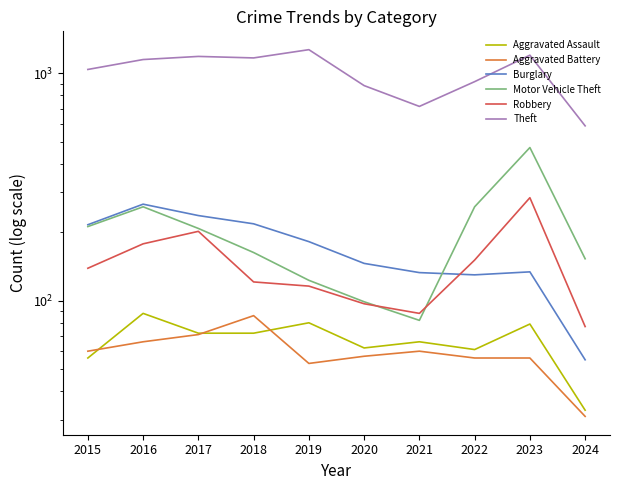

True or false: Robbery and Theft cross at least once.

False